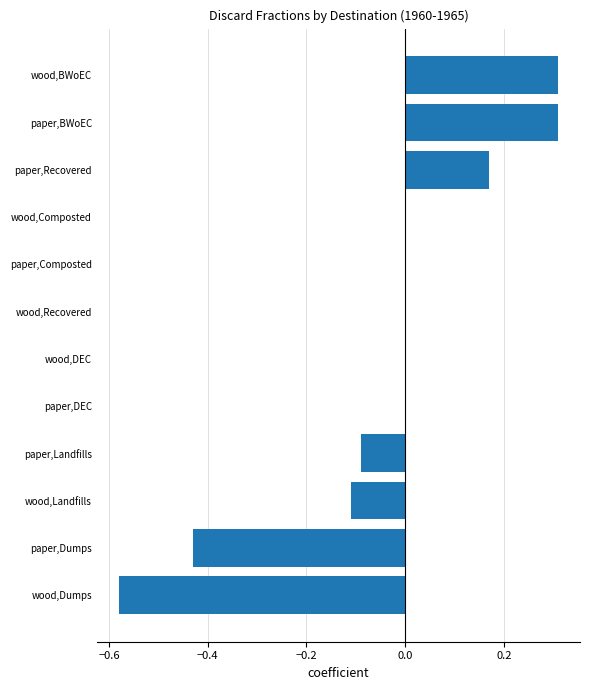

Between wood,Recovered and paper,Landfills, which is larger?

wood,Recovered